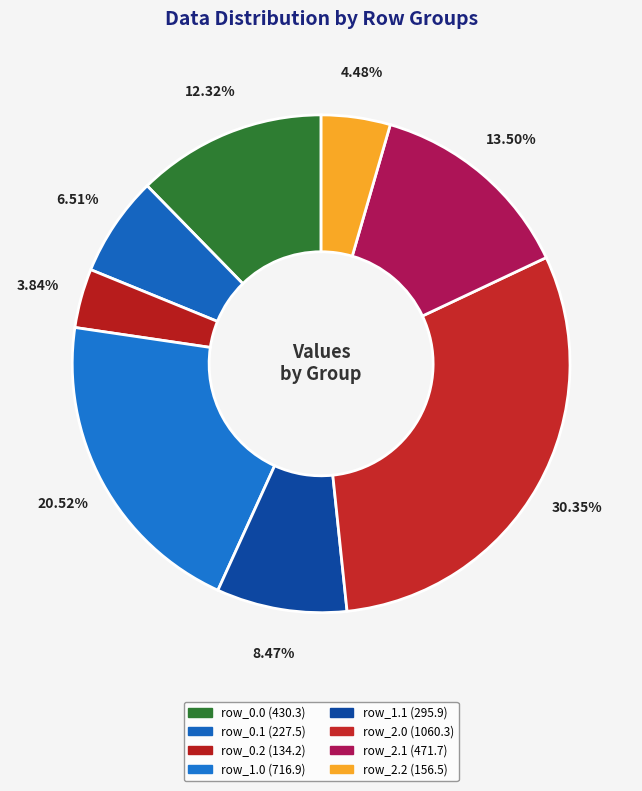

Does row_0.2 represent more than half of the total?

No